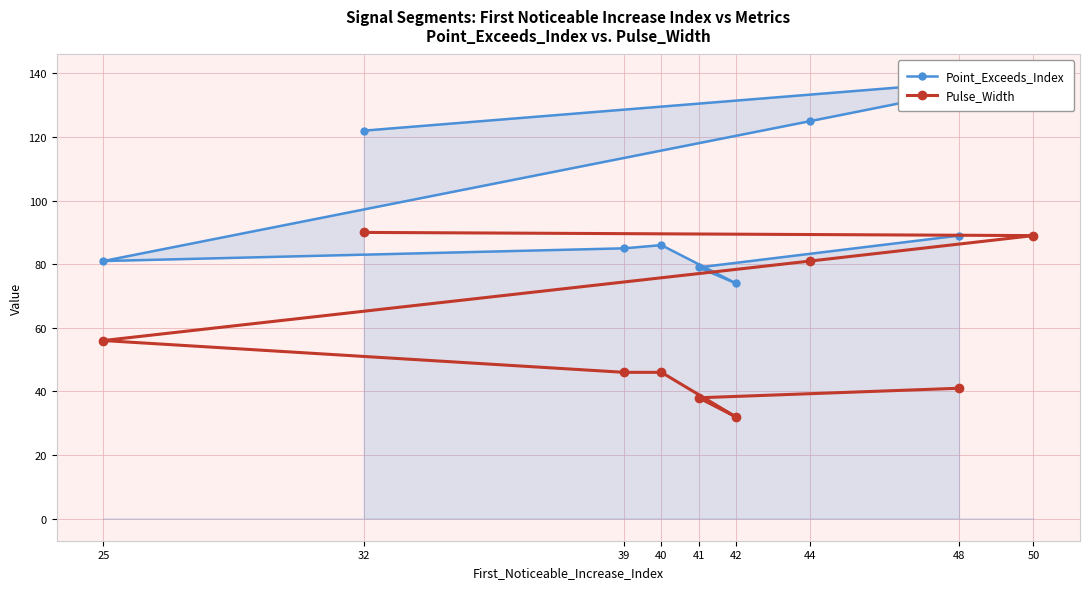

What is the difference between the highest and lowest values at 25?

25